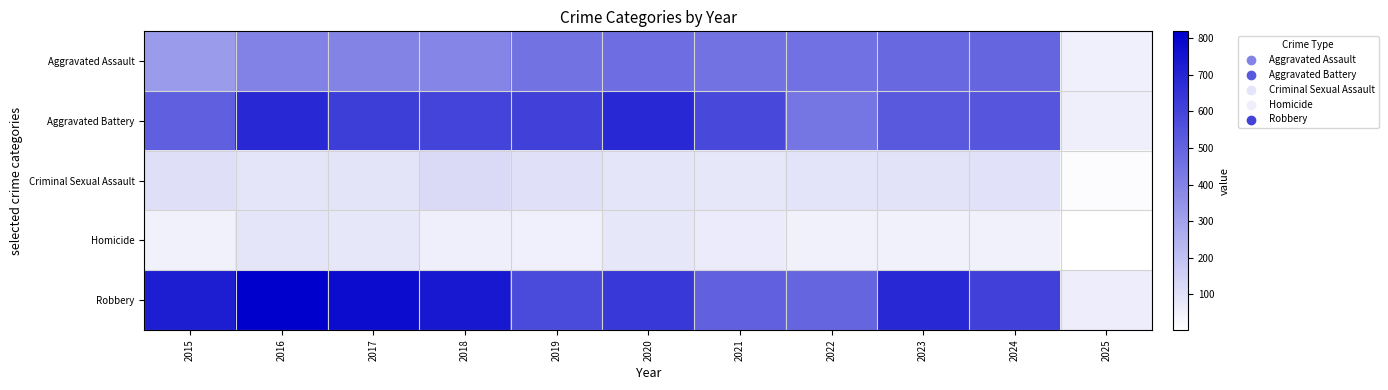

What is the total value across all series at 2024?

1798